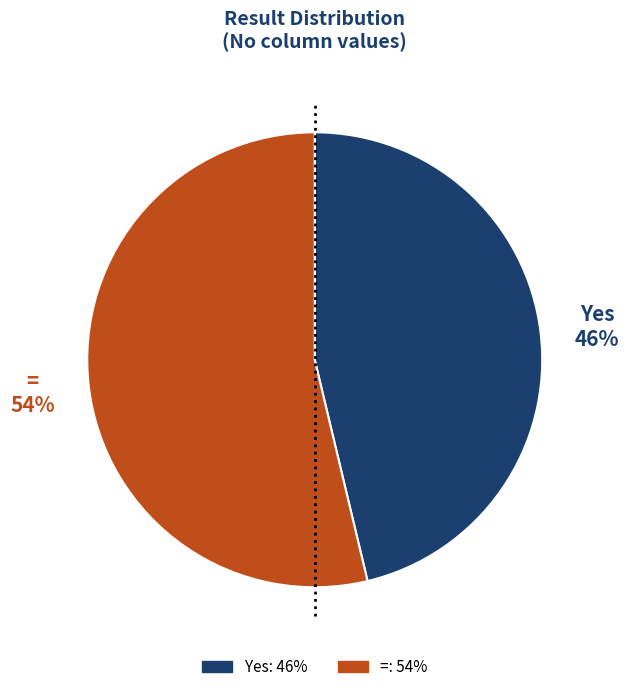

Do = and Yes together represent more than half of the pie?

Yes